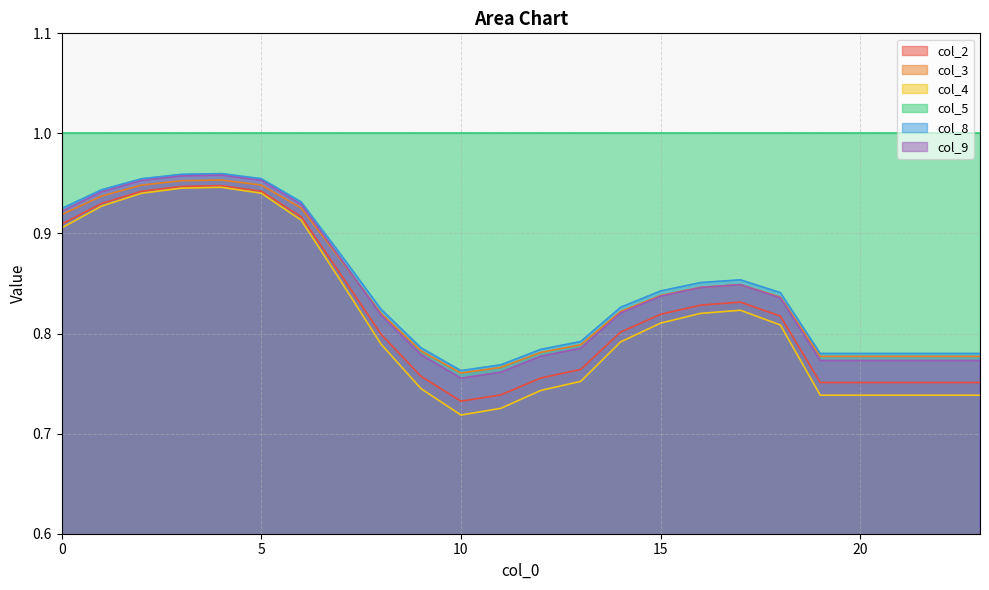

Which category has the lowest value in the col_8 series?

10